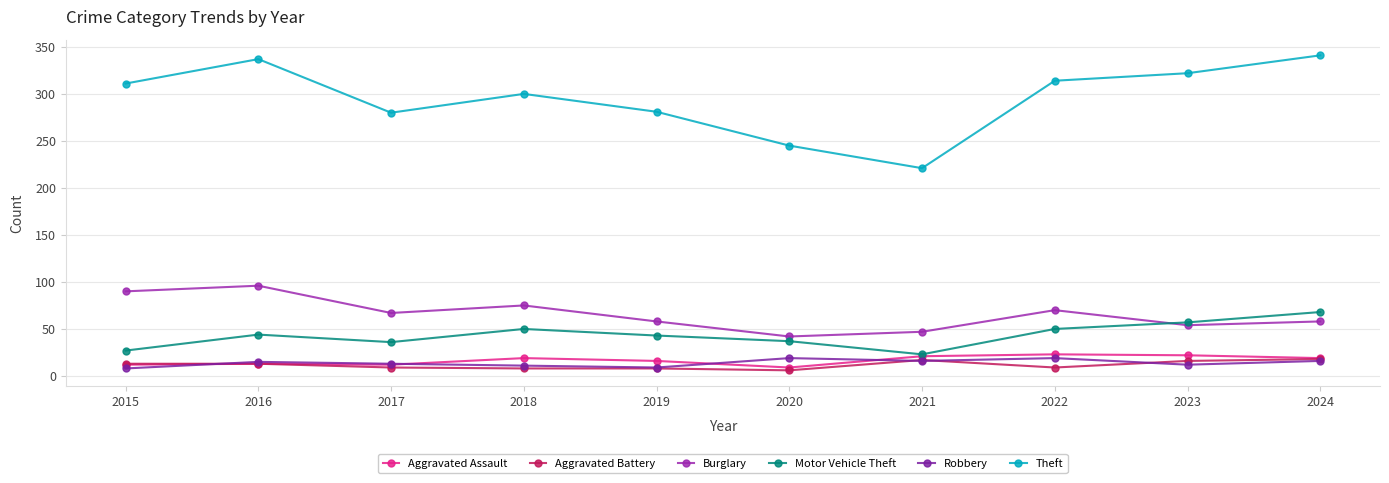

True or false: Aggravated Assault and Aggravated Battery cross at least once.

False